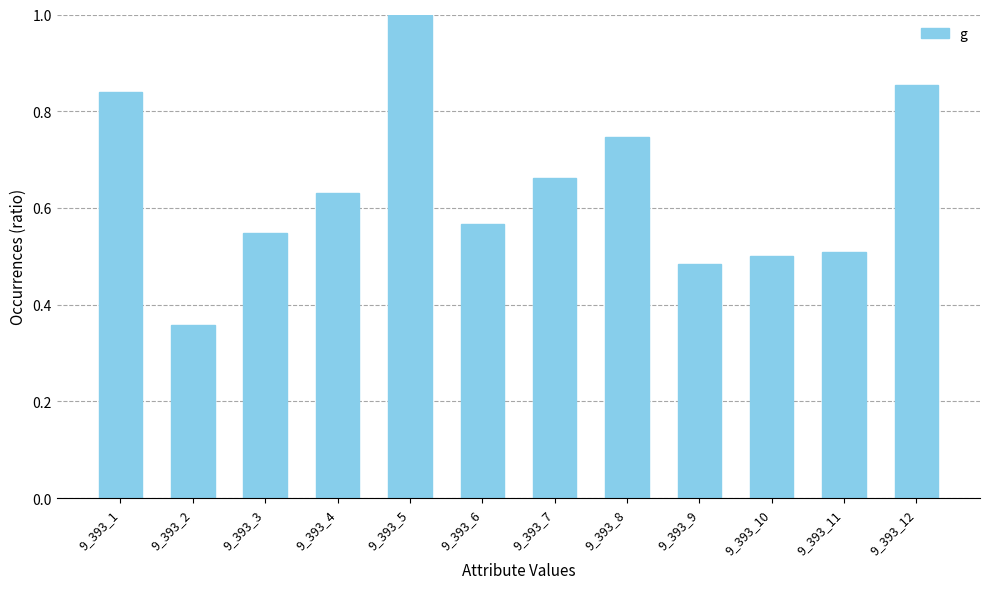

How many bars are there in total?

12